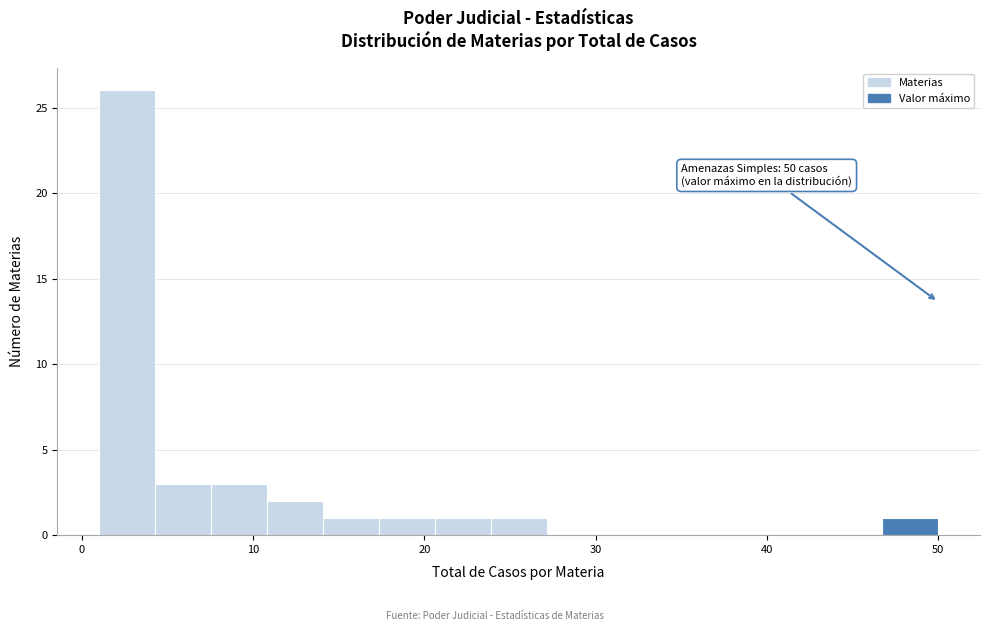

Read against the x-axis, roughly where is the centre of the tallest bar?

3